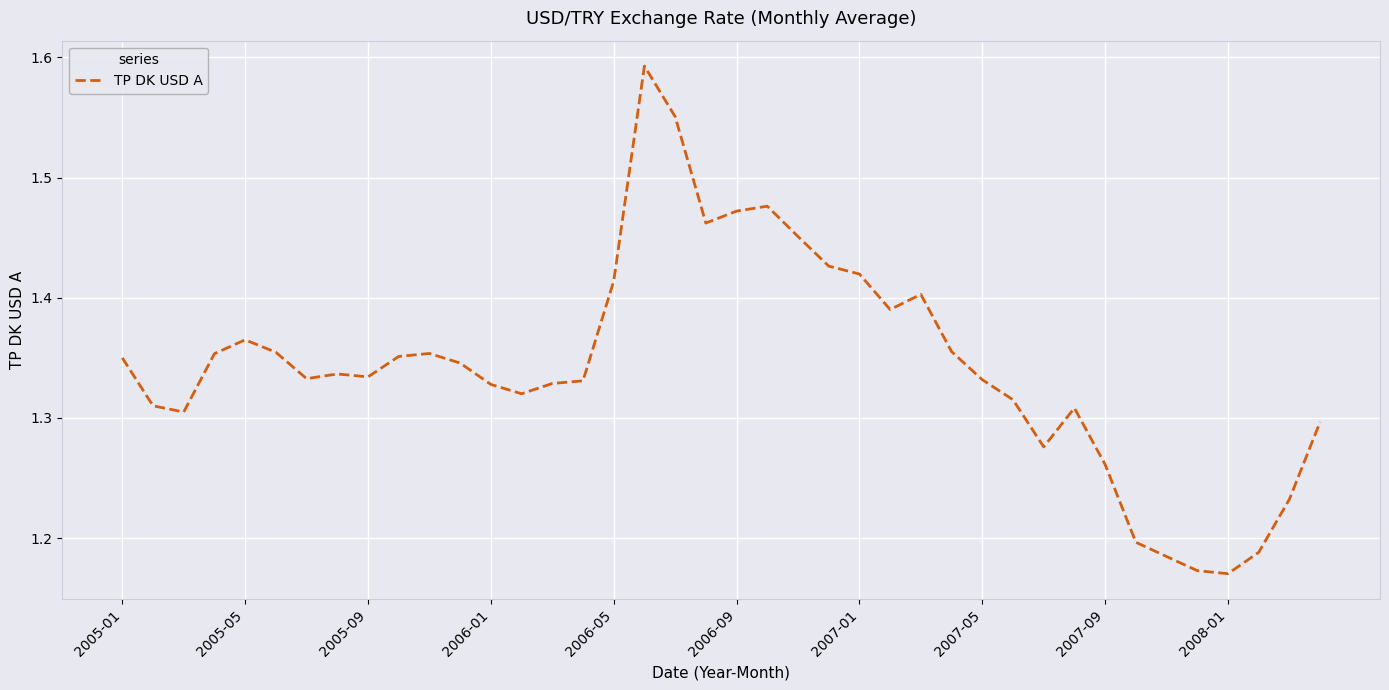

What is the difference between the maximum and minimum values?

0.4